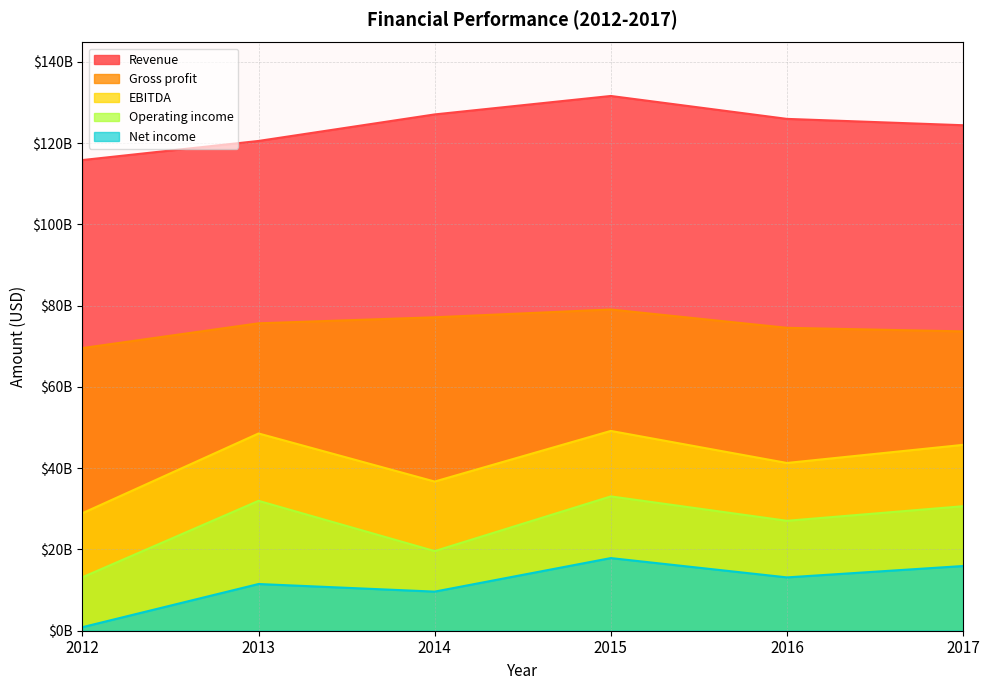

Reading right to left, extract all data points from this chart.

Revenue: 124419000000	125980000000	131620000000	127079000000	120550000000	115846000000
Gross profit: 73676000000	74556000000	79063000000	77148000000	75663000000	69571000000
Operating income: 30644000000	27059000000	33060000000	19599000000	31968000000	13160000000
Net income: 15927000000	13127000000	17879000000	9625000000	11497000000	875000000
EBITDA: 45745000000	41290000000	49177000000	36718000000	48550000000	28928000000